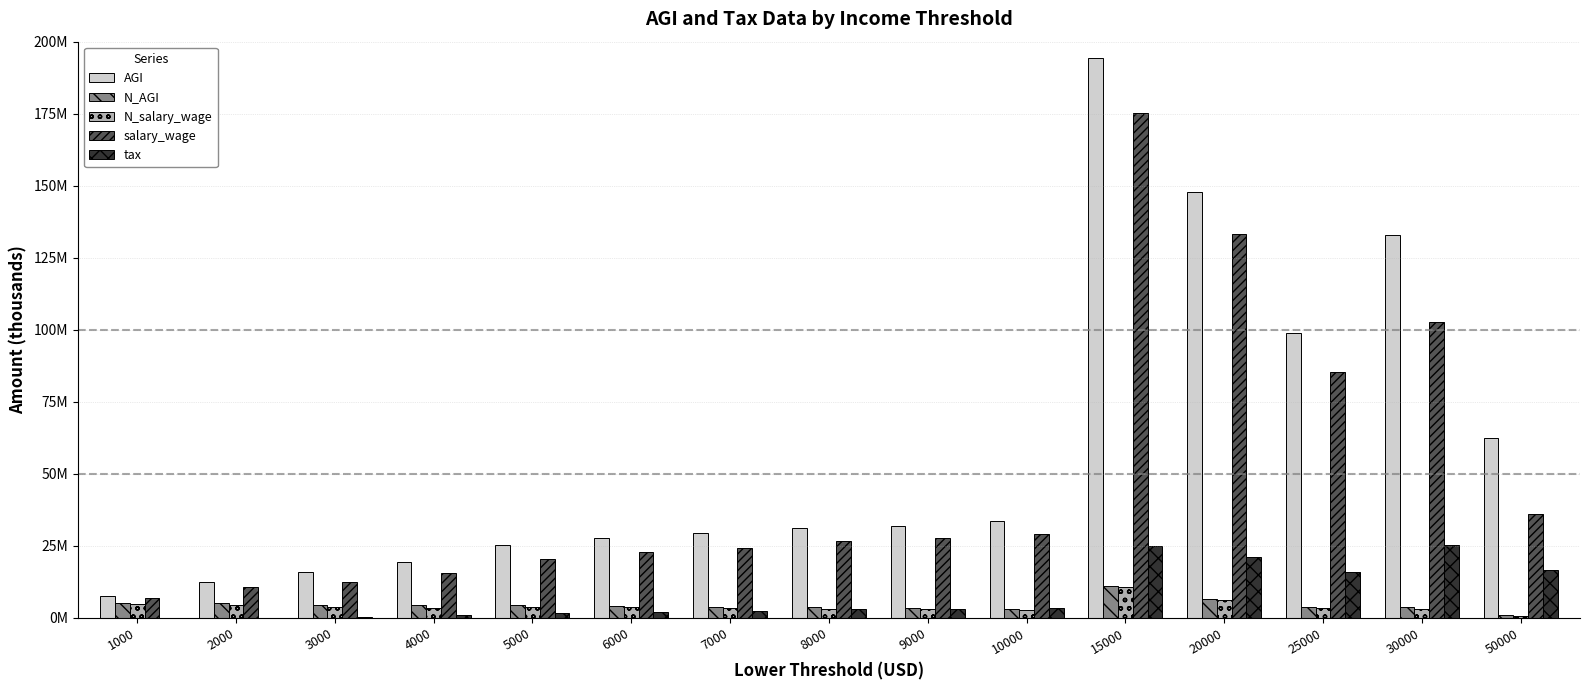

What are all the series names shown in the legend?

AGI, N_AGI, N_salary_wage, salary_wage, tax